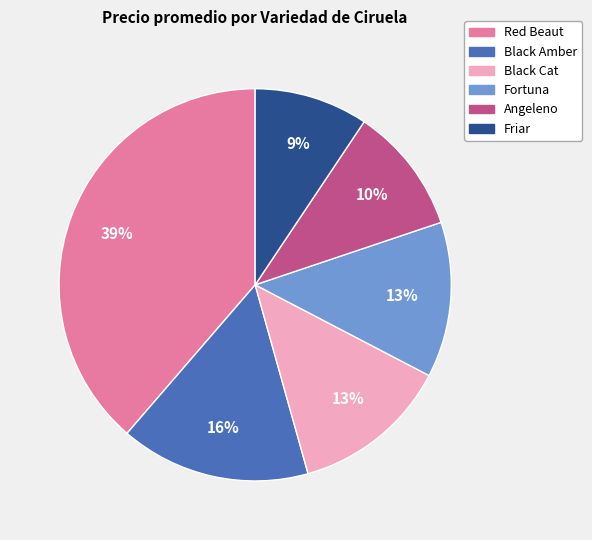

Between Angeleno and Friar, which is larger?

Angeleno